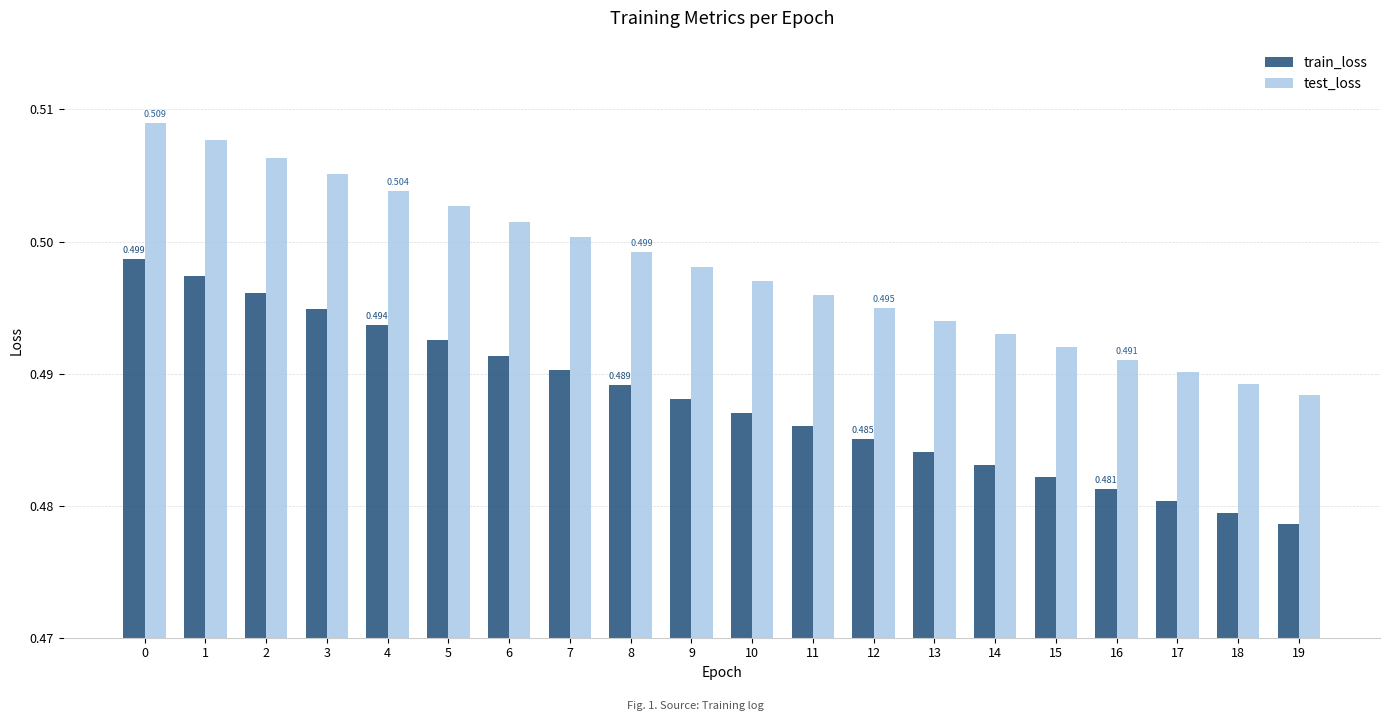

Between 2 and 9, which series saw the biggest shift?

test_loss